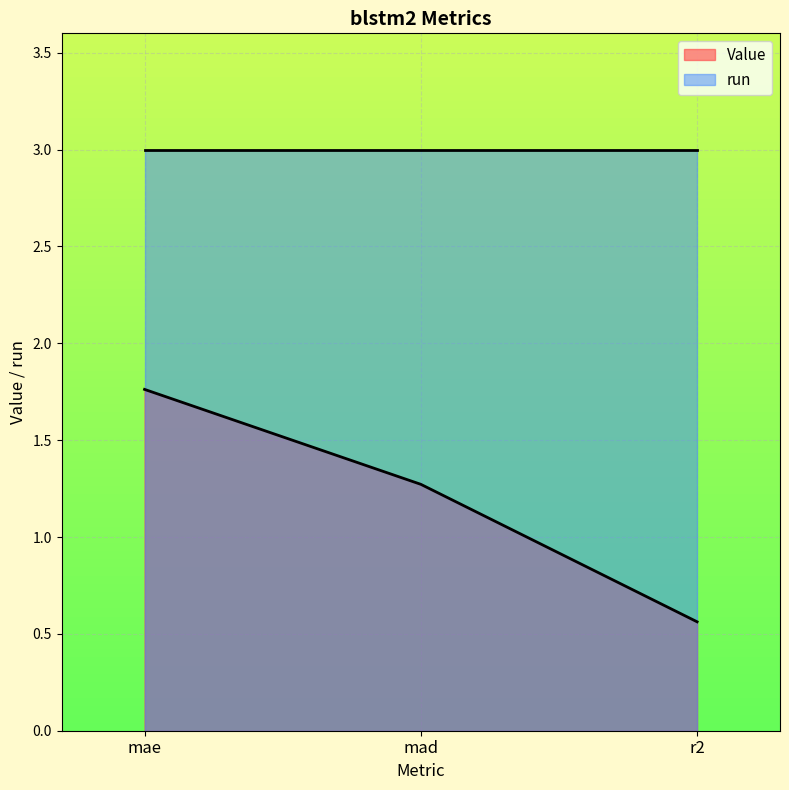

The chart shows a value of 0.8 at mae. True or false?

False